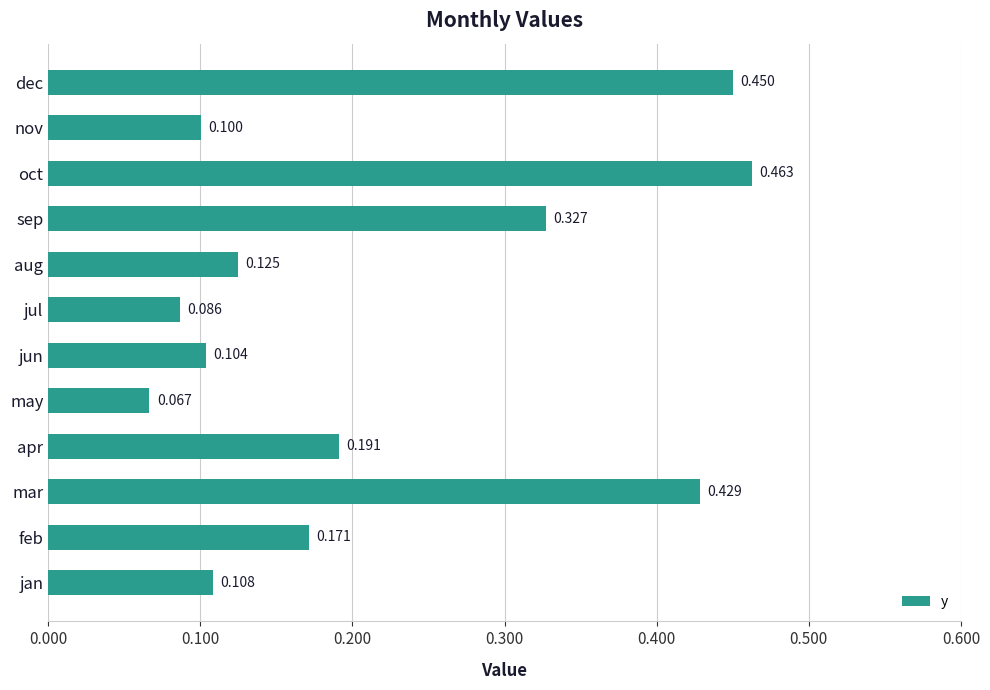

List the labels in order of value, smallest first.

may, jul, nov, jun, jan, aug, feb, apr, sep, mar, dec, oct